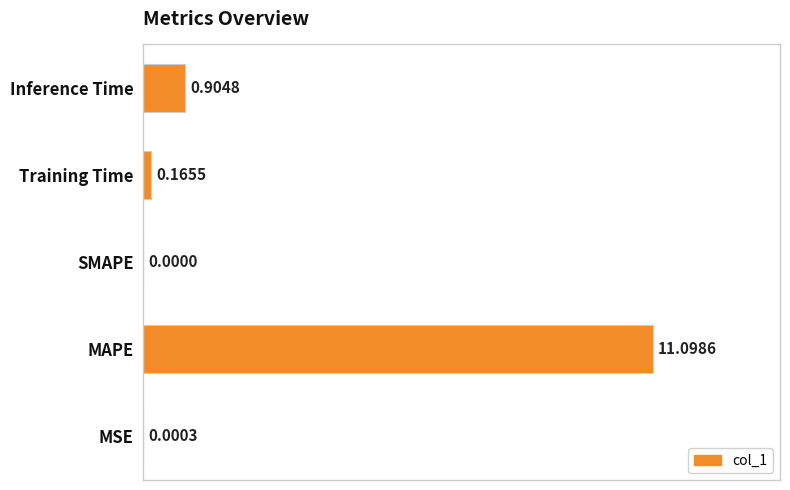

Which label corresponds to the largest value in the chart?

MAPE